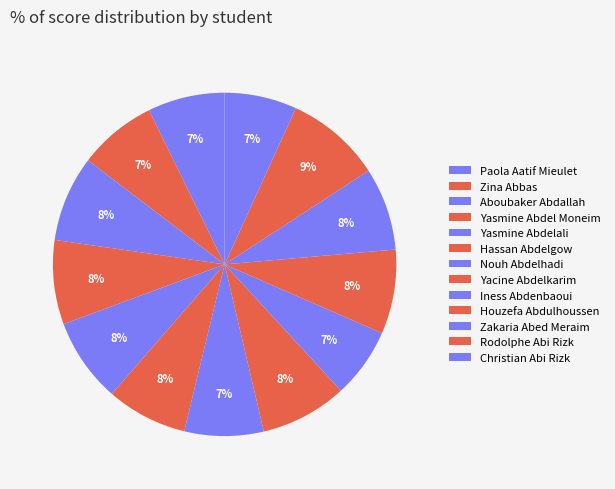

To the nearest percent, what is the difference between the largest and smallest slice percentages?

2%